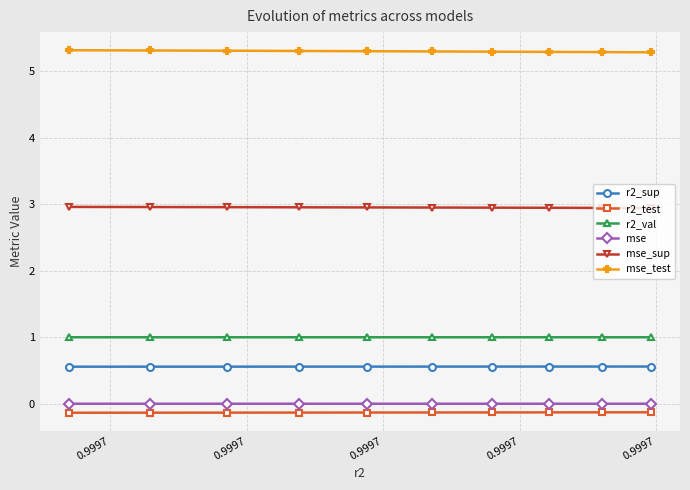

What is the highest value of the r2_test series?

-0.1